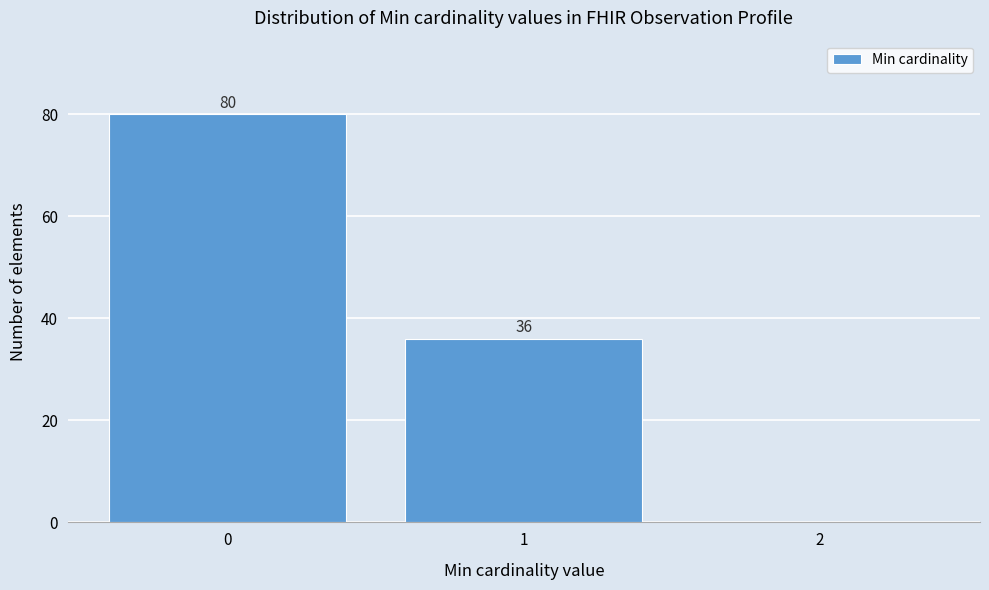

Over which range of the x-axis is the bar tallest?

-0.5 to 0.5